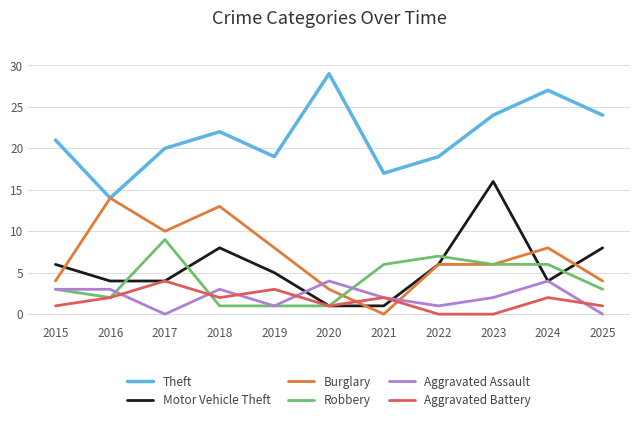

At which category does Theft reach its first local peak?

2018